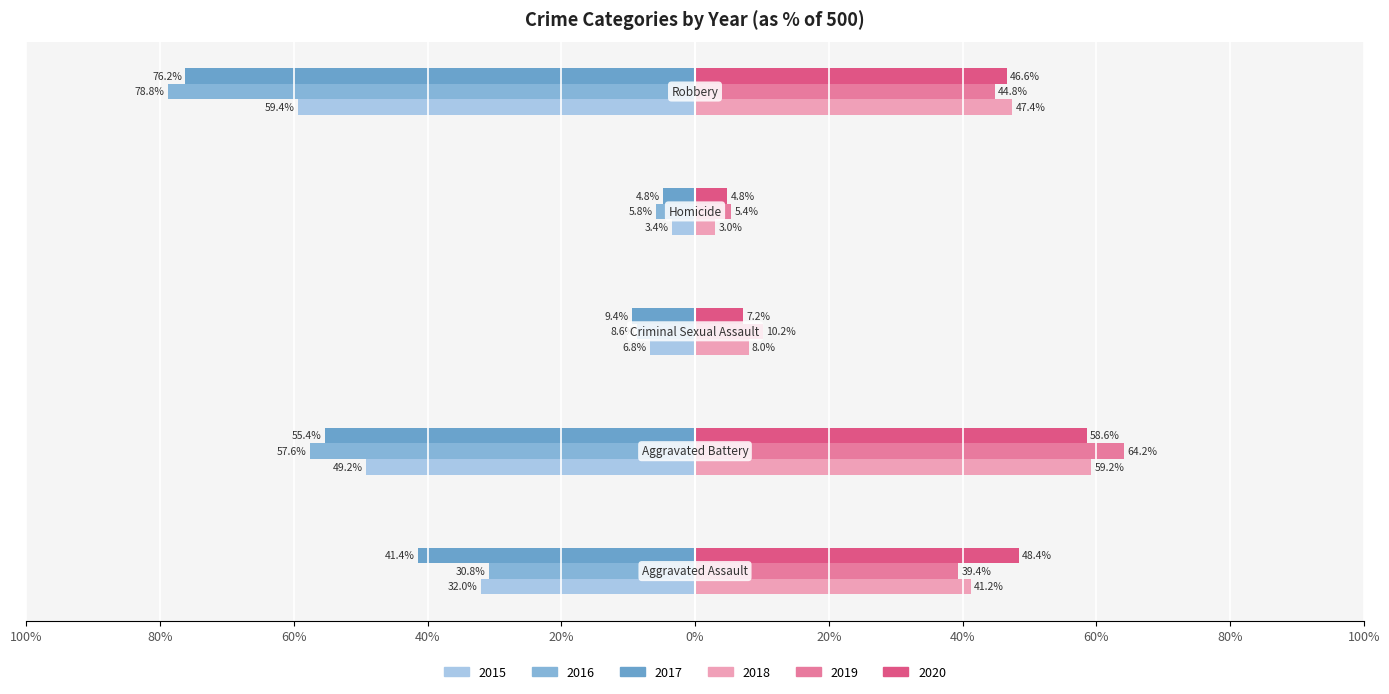

What is the difference between the second highest and second lowest values in the 2015 series?

42.4